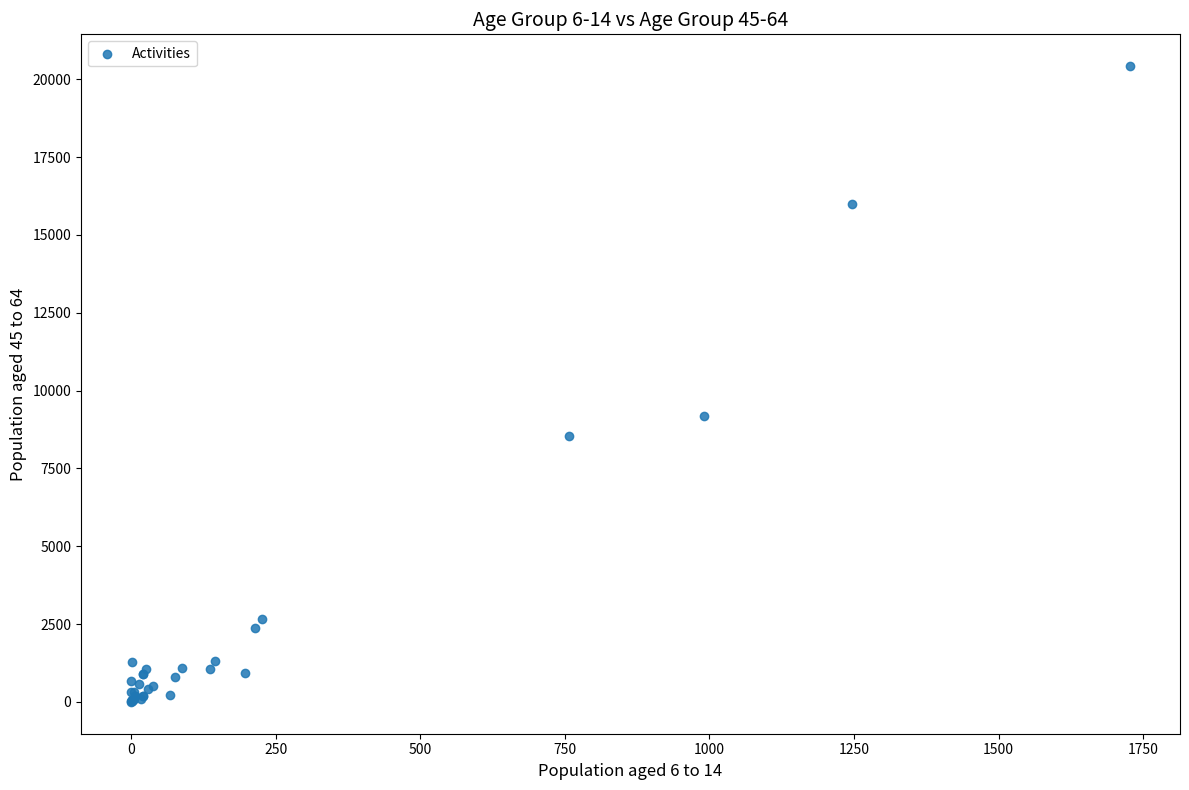

What Y value in the scatter plot is closest to 10210?

9194